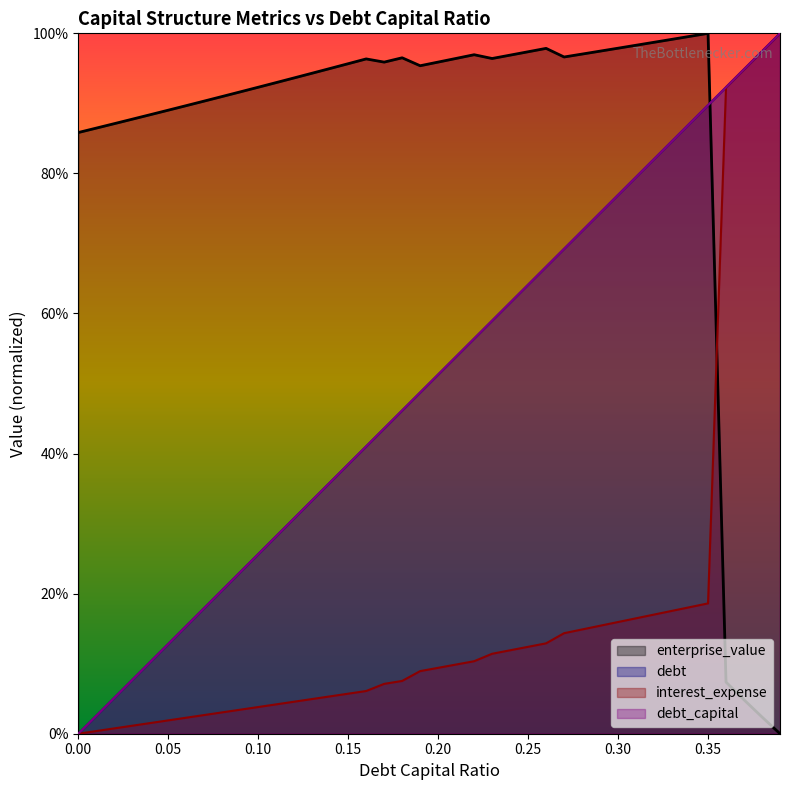

Does the chart have visible grid lines?

No